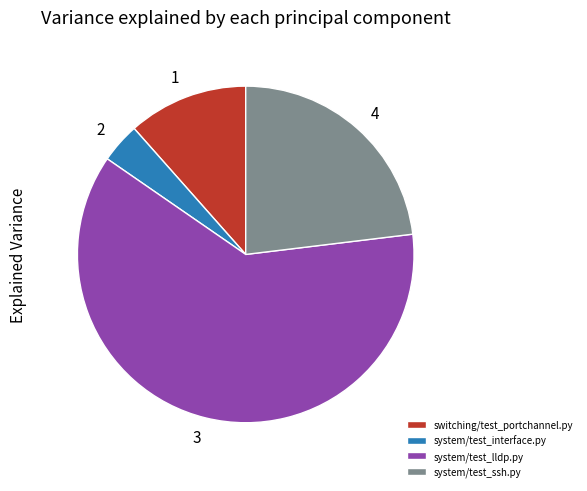

How many slices are in this pie chart?

4